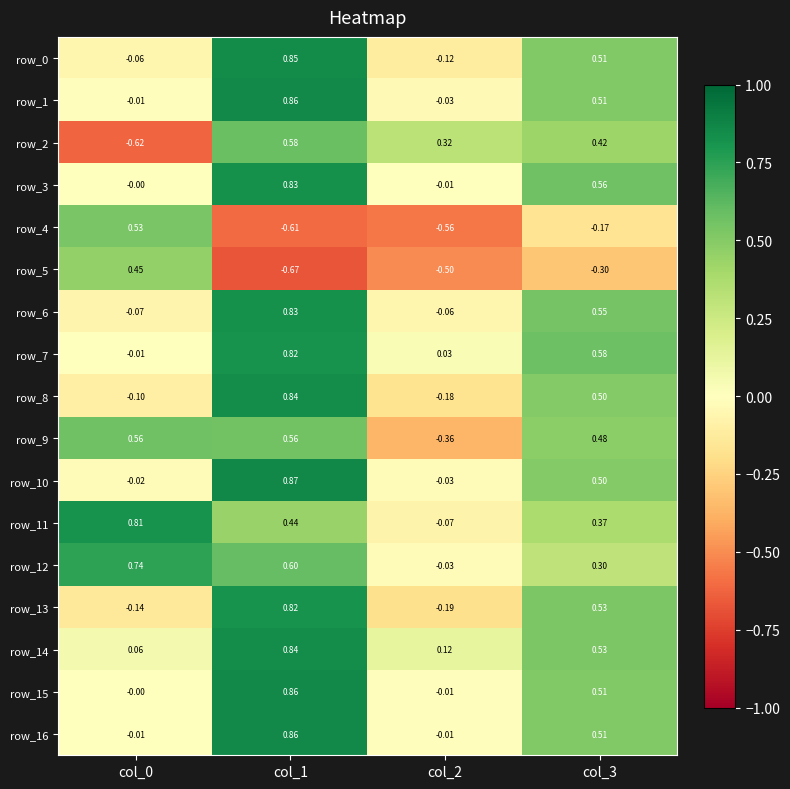

What is the sum of the row_12 values at col_1 and col_3?

0.9